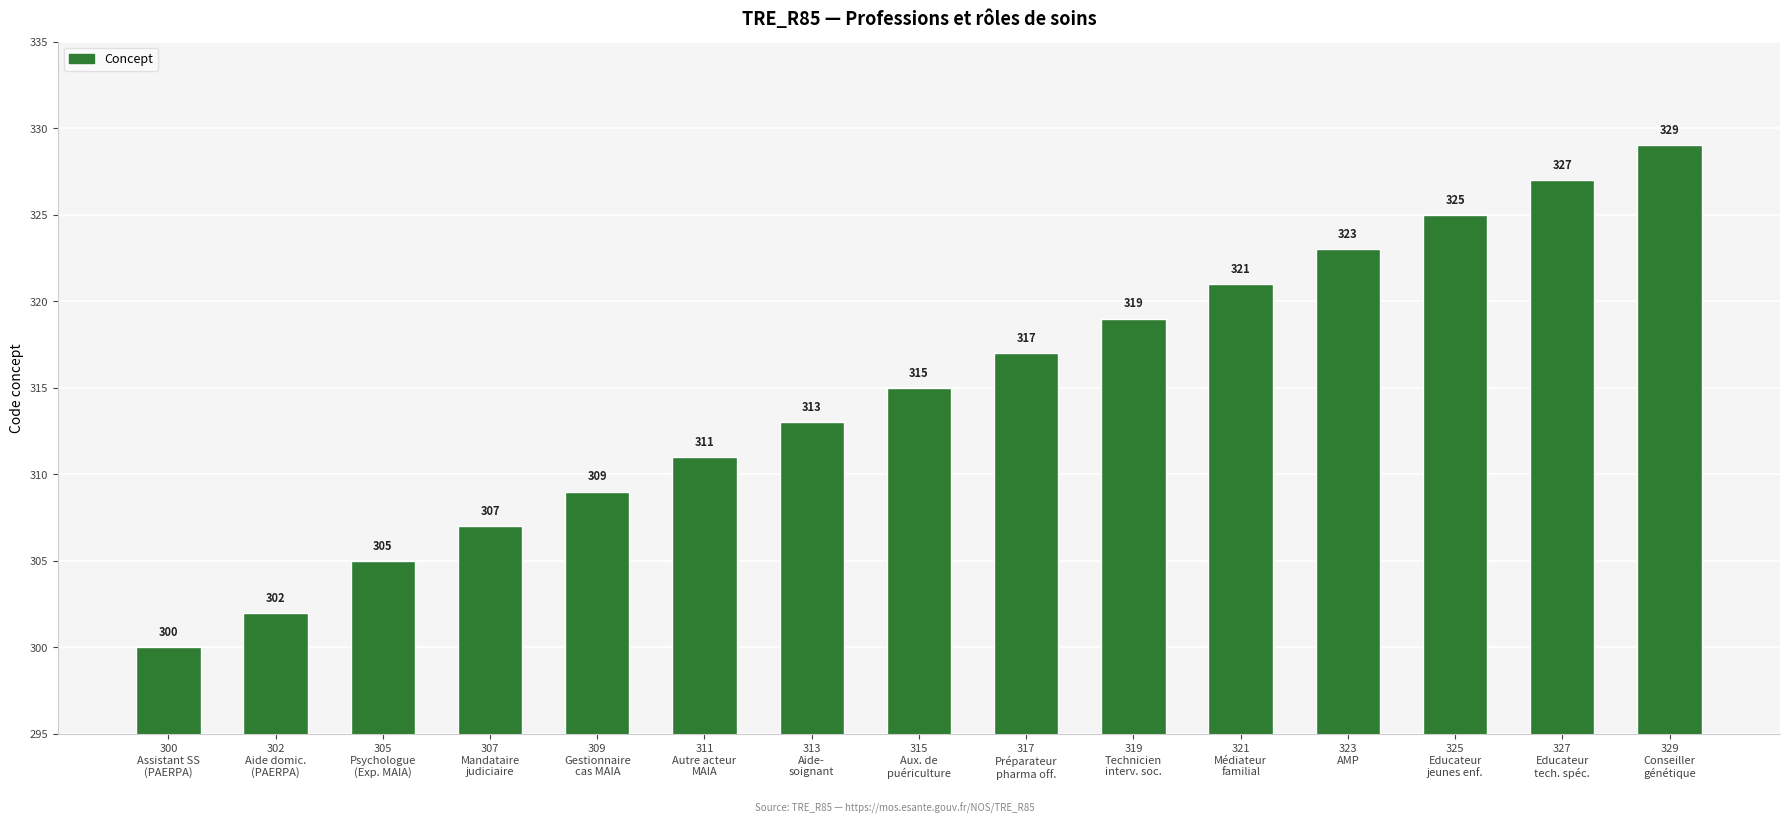

What is the difference between the second highest and second lowest values?

25